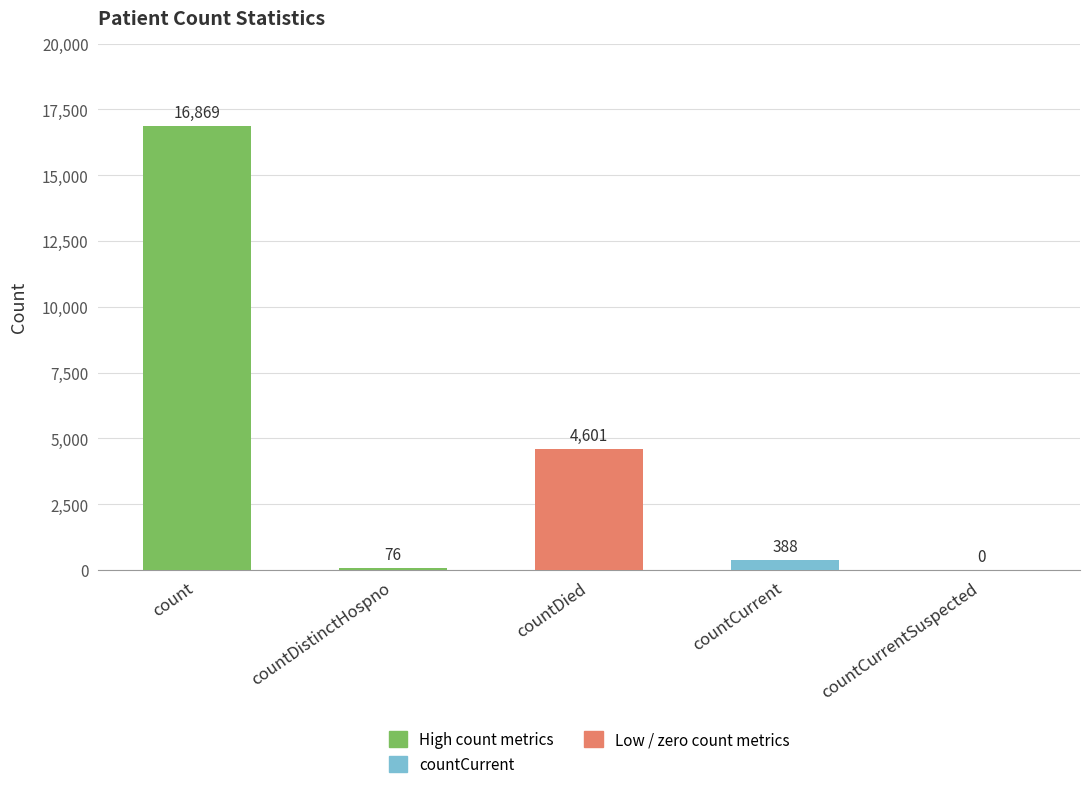

What is the greatest value displayed?

16869